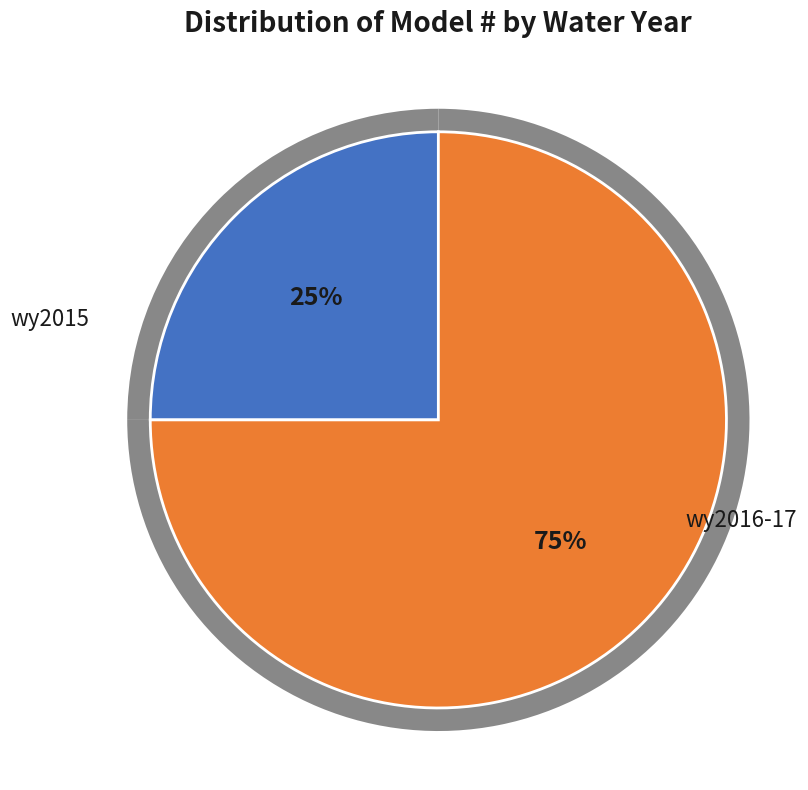

Is there any slice that represents more than half of the pie?

No